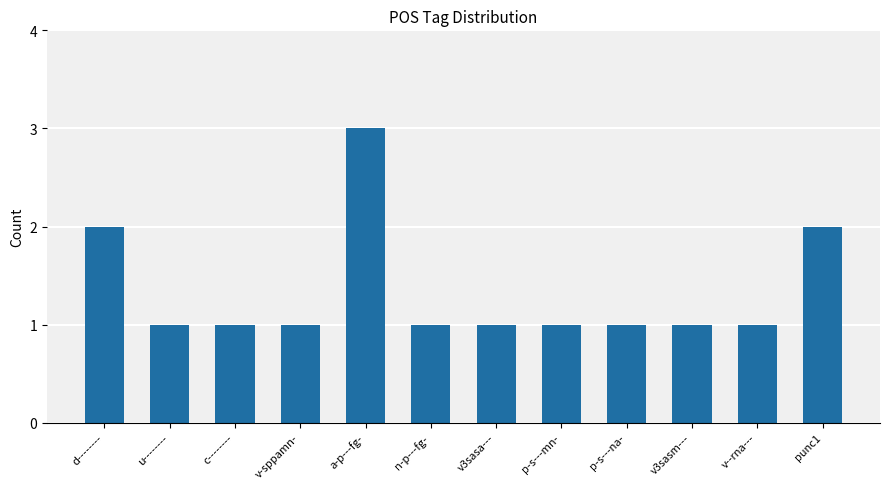

What is the label of the 1st bar from the right?

punc1